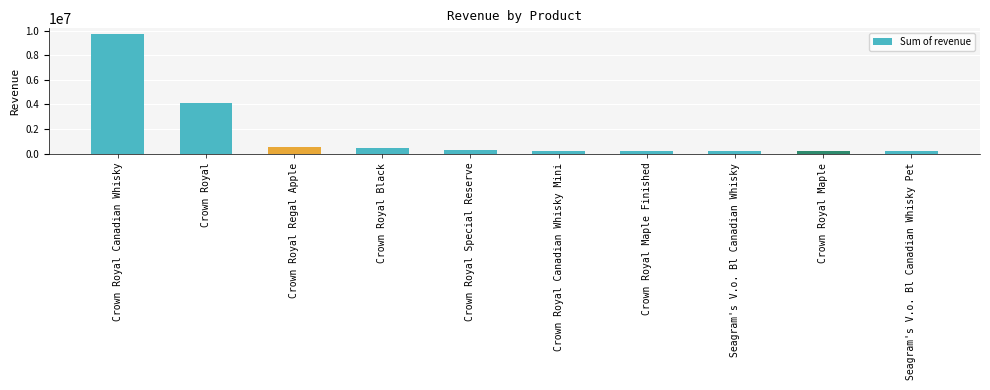

Is it true that the value at Crown Royal Canadian Whisky Mini is 245737.4?

True